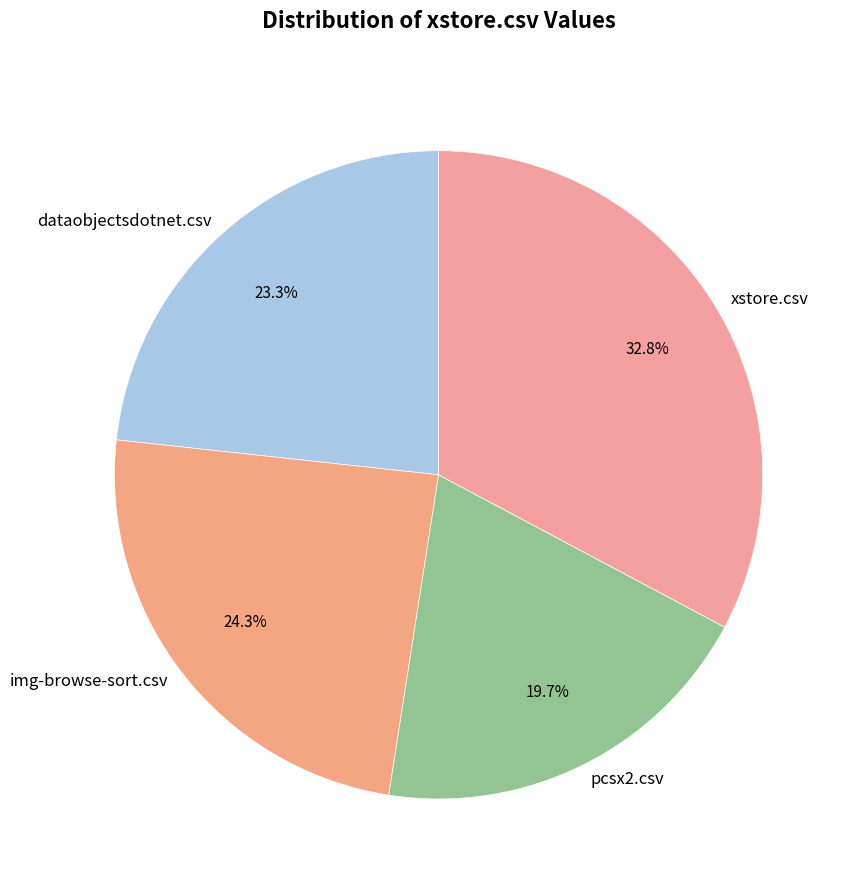

Count the number of slices in the pie.

4